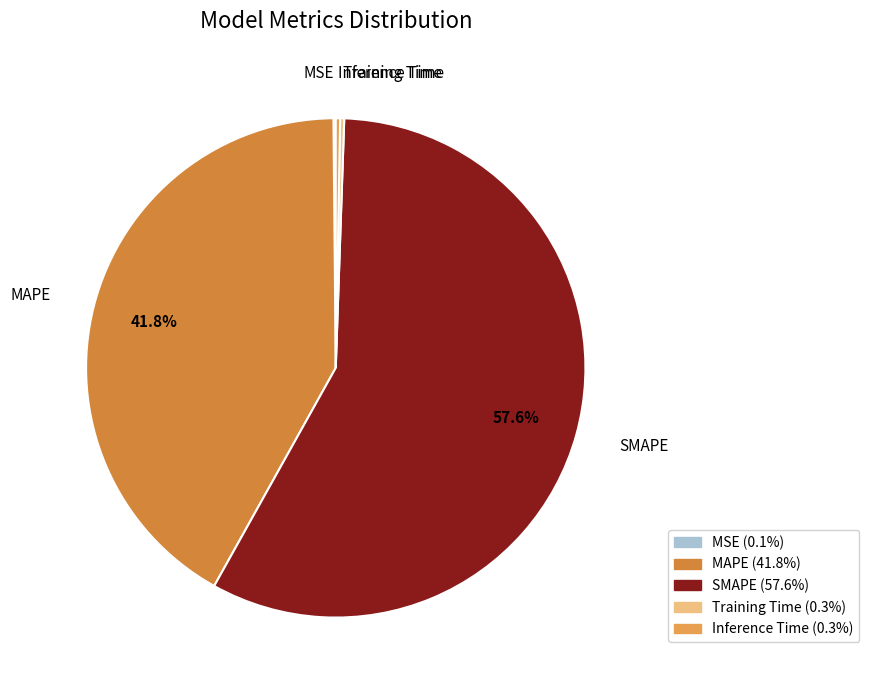

Is the sum of Inference Time and SMAPE greater than half?

Yes